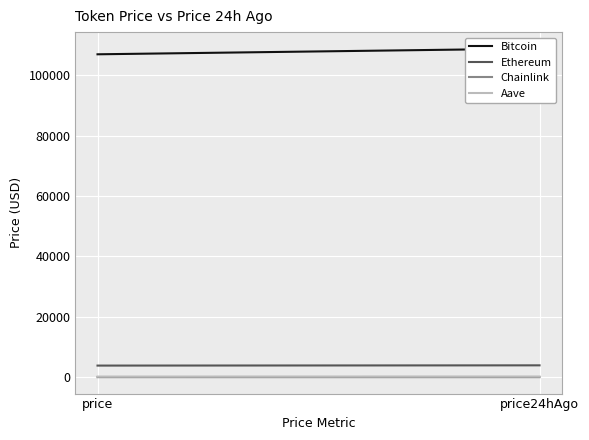

Rank the series by their maximum value, from lowest to highest.

Chainlink, Aave, Ethereum, Bitcoin